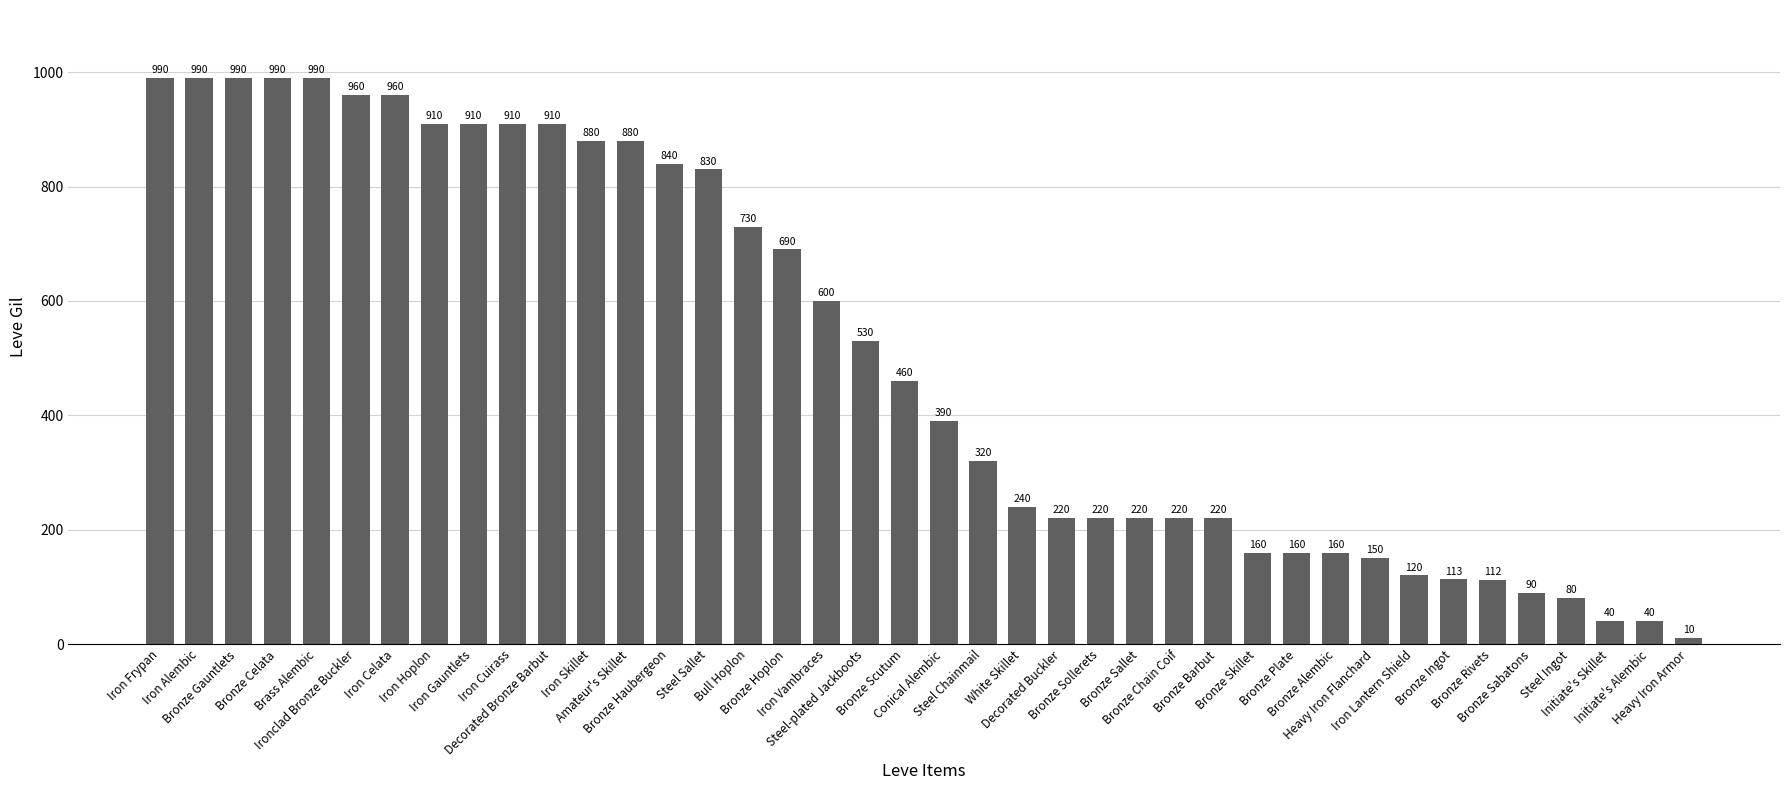

How many data points does each series have?

40